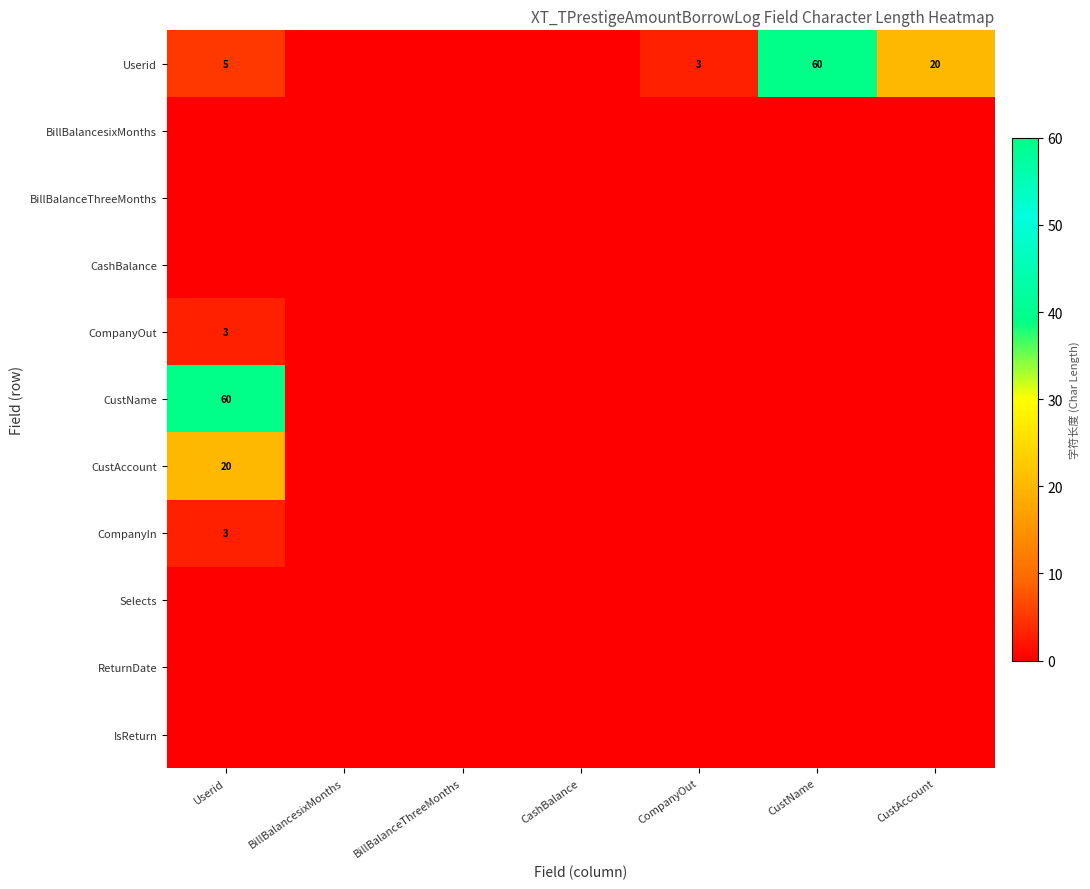

At how many categories does at least one series exceed 47?

2